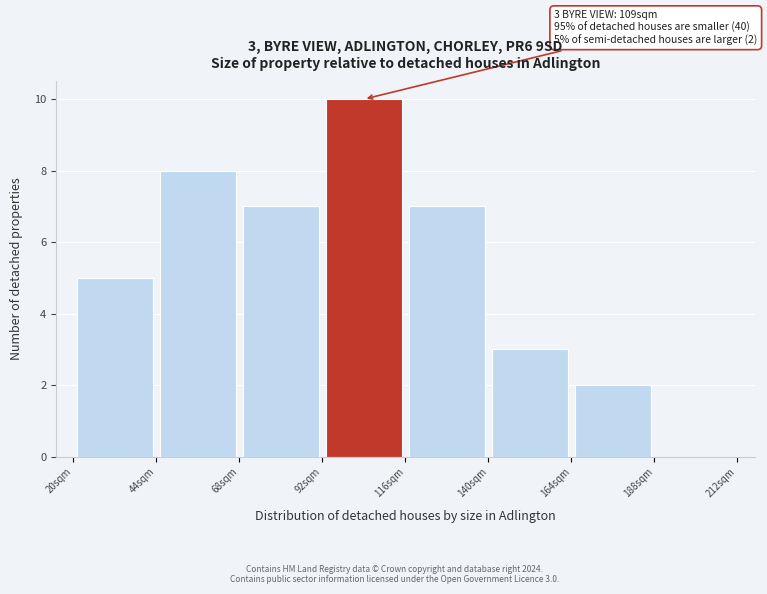

Over which range of the x-axis is the bar tallest?

92 to 116